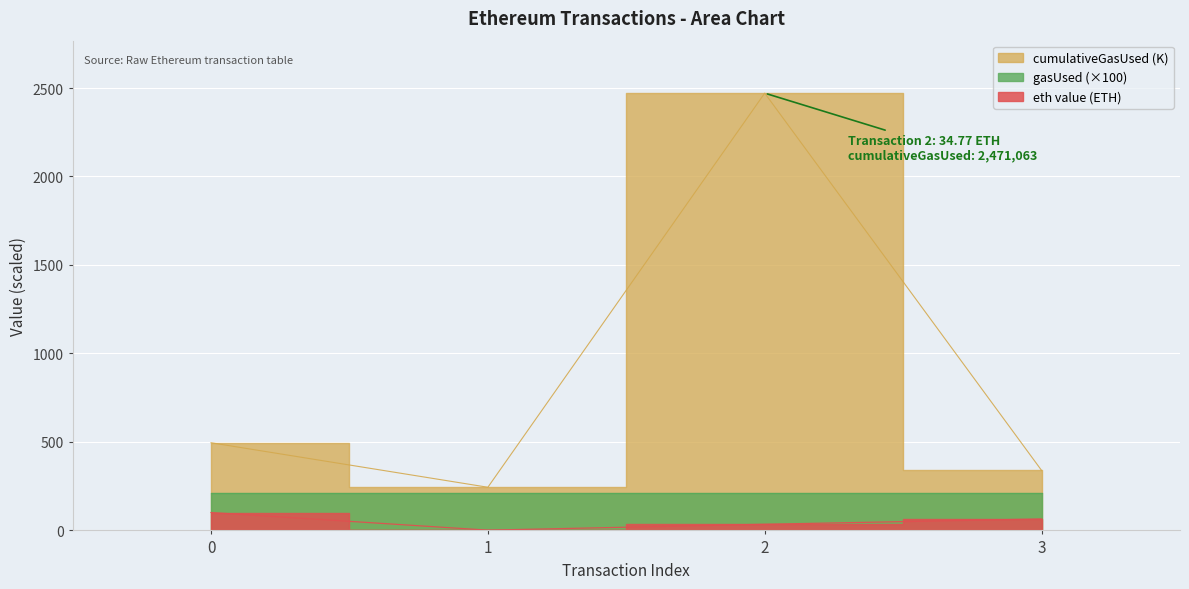

What is the difference between the cumulativeGasUsed values at 3 and 2?

2132.0